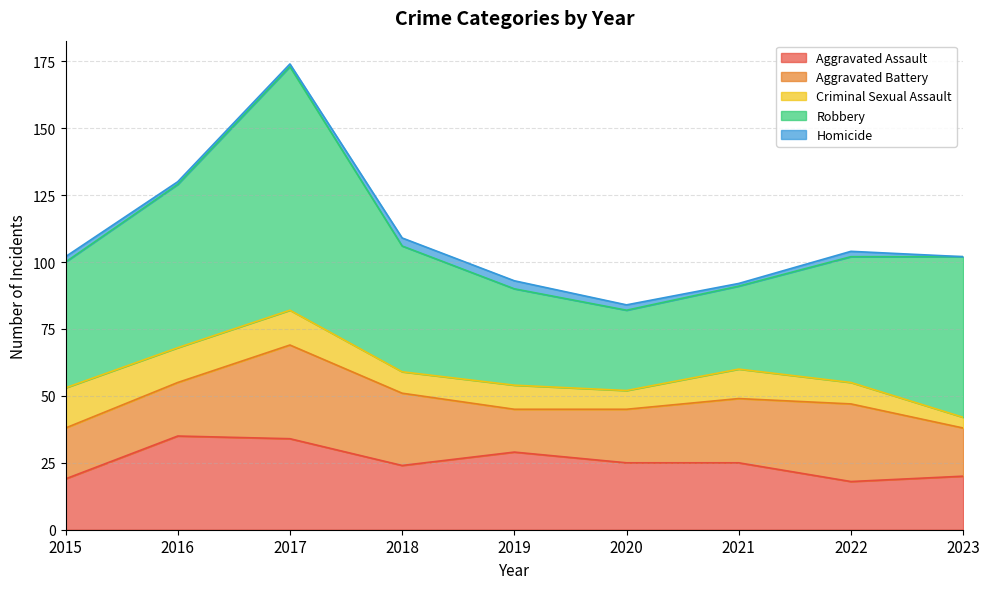

What is the difference between the Criminal Sexual Assault values at 2021 and 2015?

4